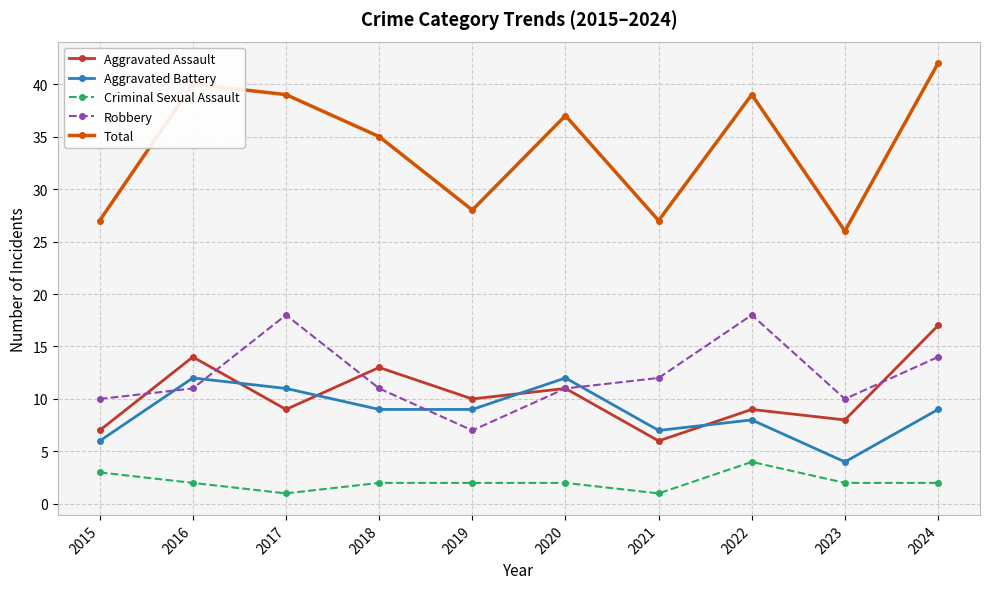

How many lines are shown in the chart?

5